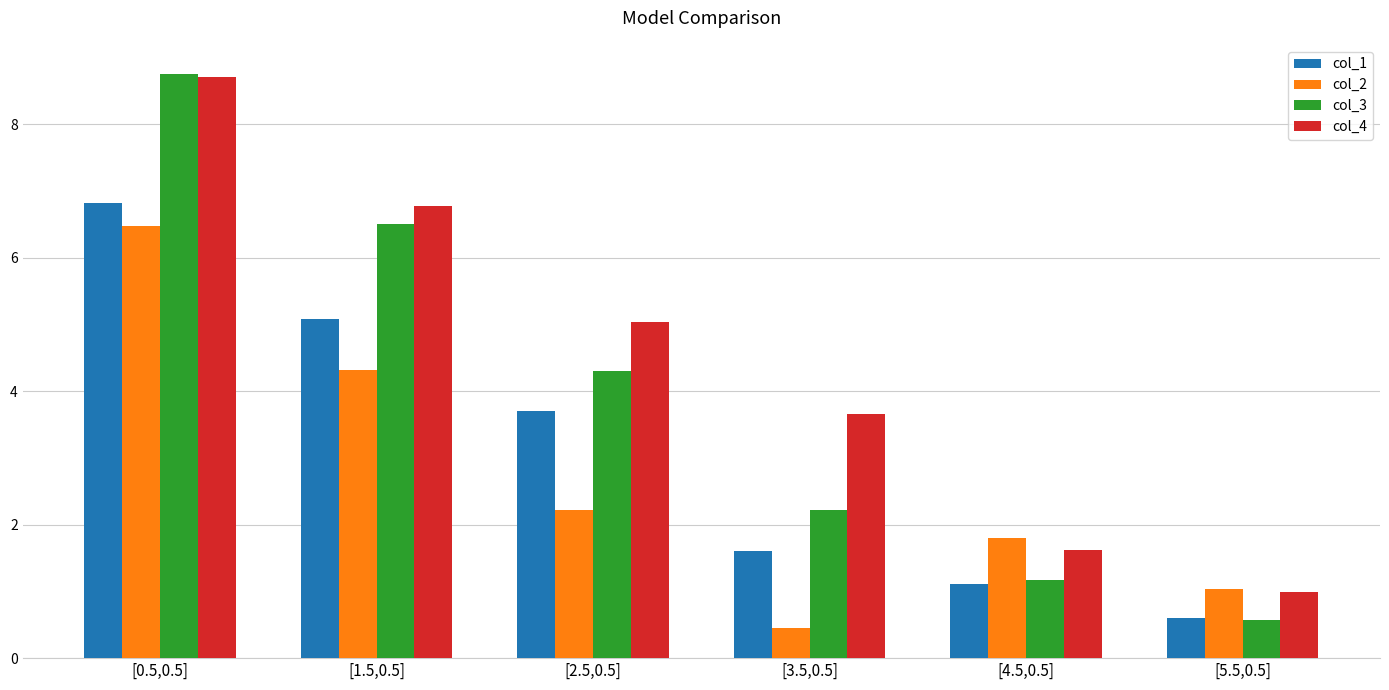

At which label does col_4 reach its minimum?

[5.5,0.5]